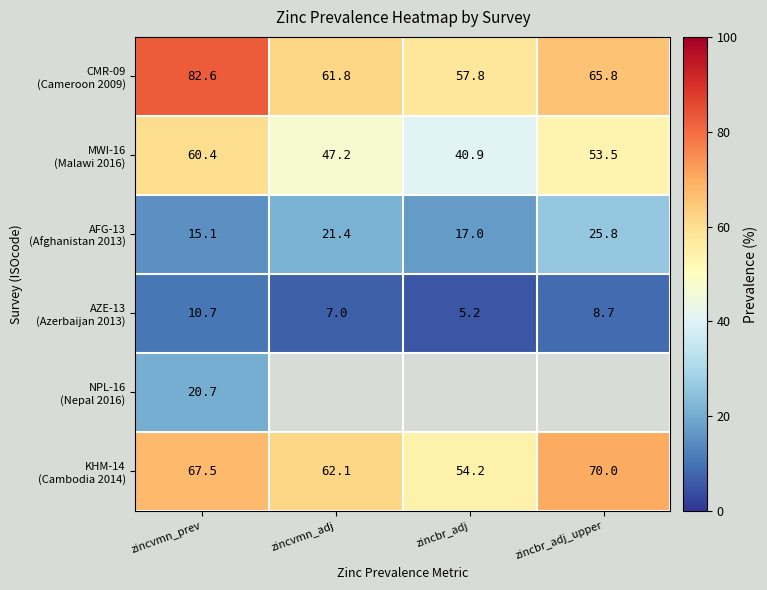

What is the total value across all series at zincvmn_prev?

257.0